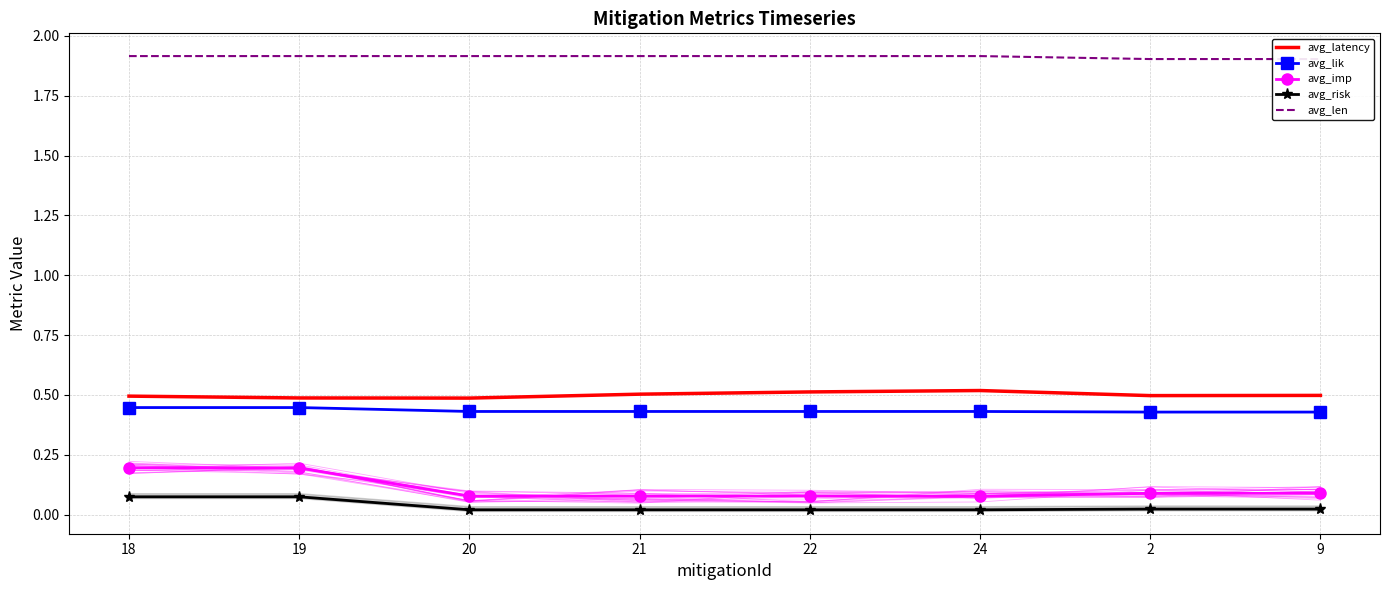

True or false: avg_imp has more than 2 points higher than both neighbors.

False